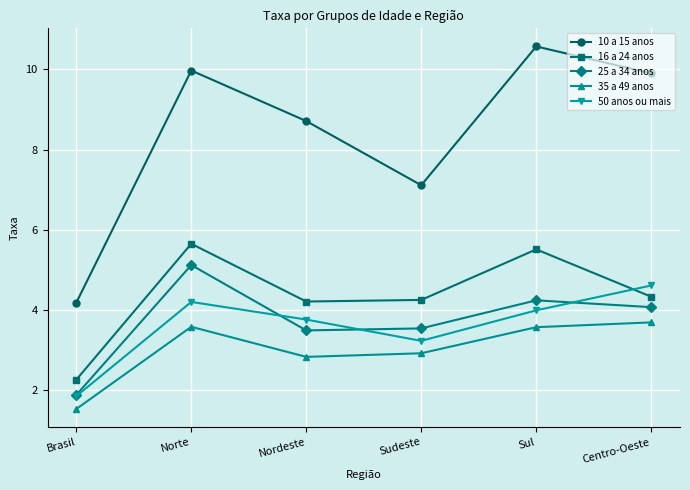

What is the total value across all series at Norte?

28.5